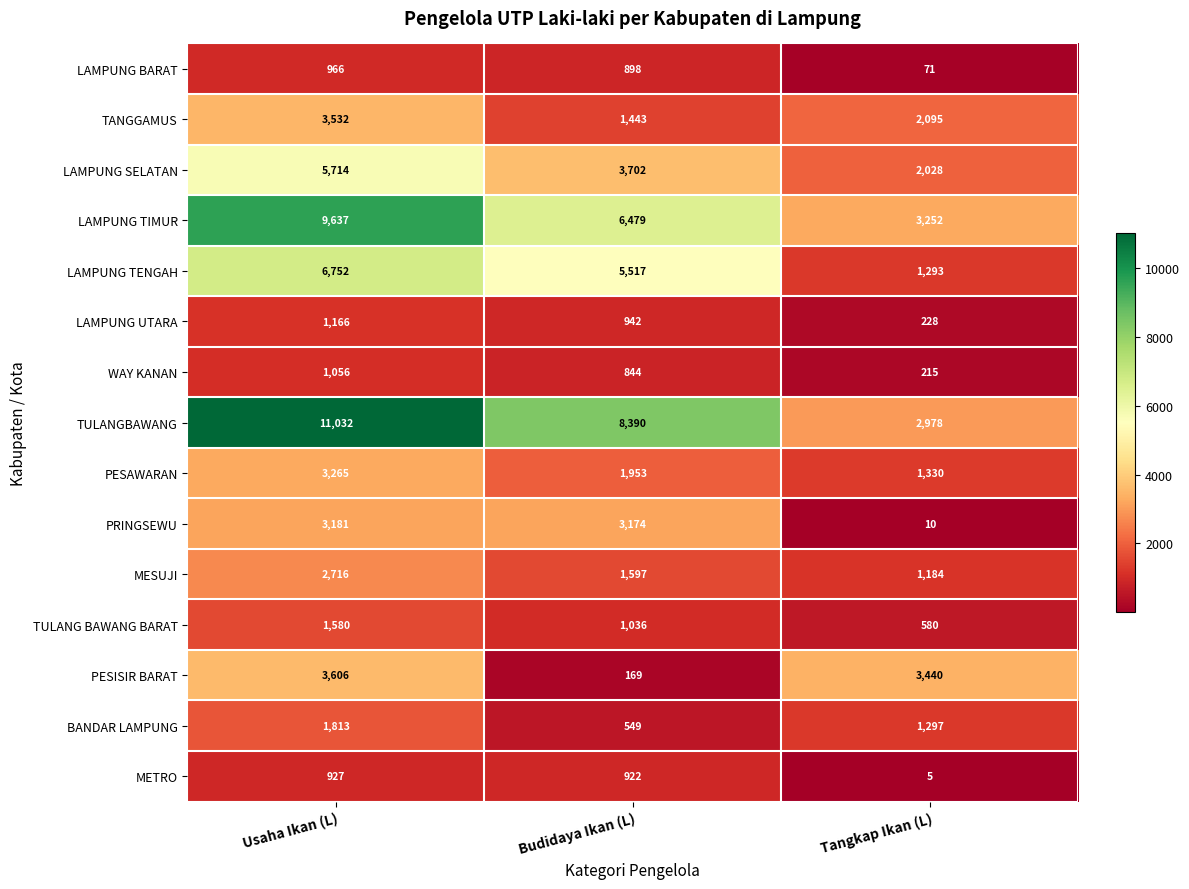

Which series changed the most between Usaha Ikan (L) and Tangkap Ikan (L)?

TULANGBAWANG